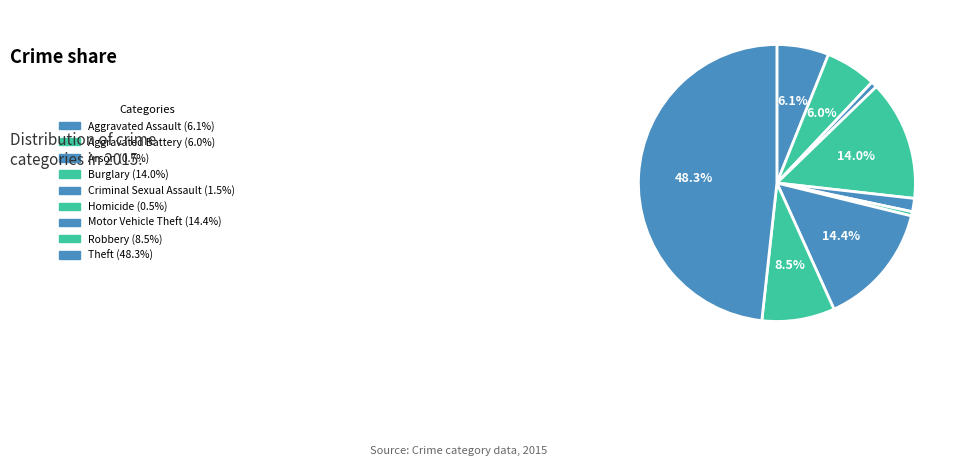

To the nearest percent, what portion does Aggravated Battery represent?

6%